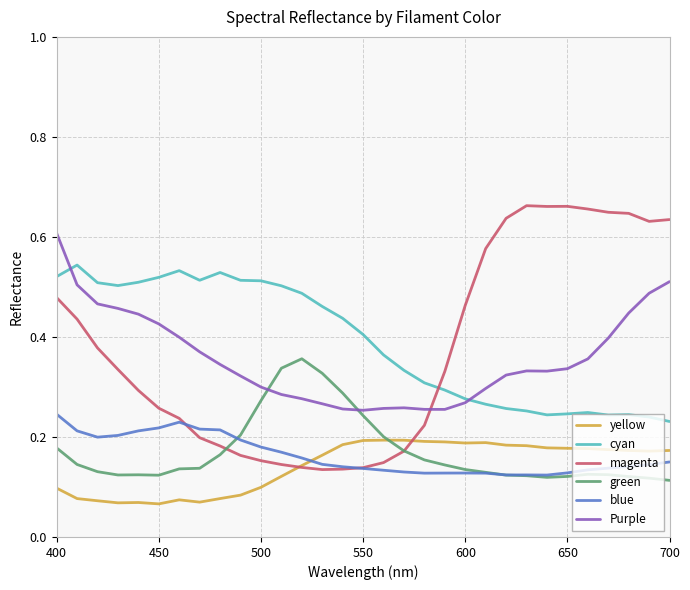

True or false: cyan and green intersect in this chart.

False